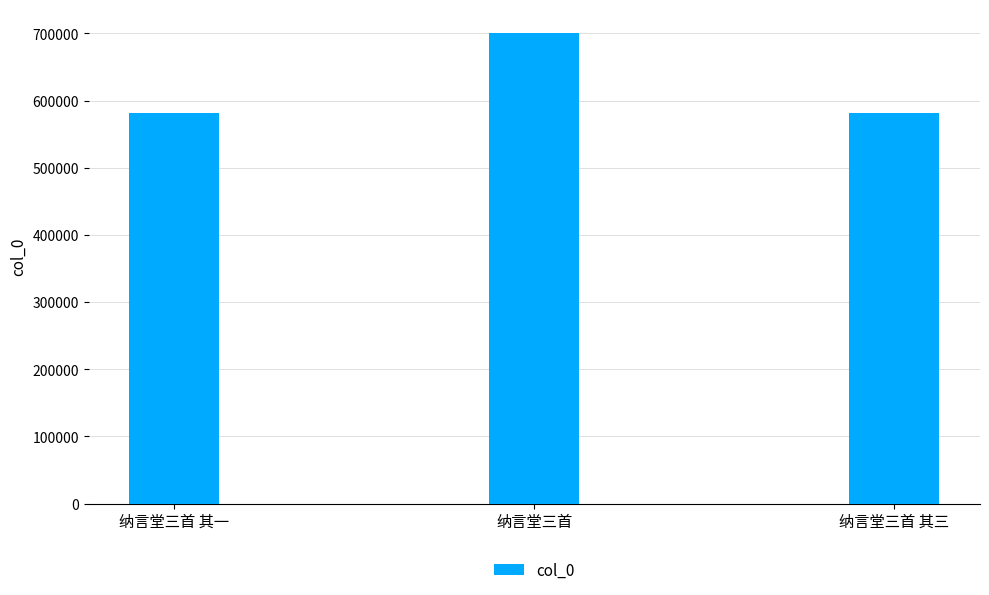

At which category does the chart reach its peak across all series?

纳言堂三首